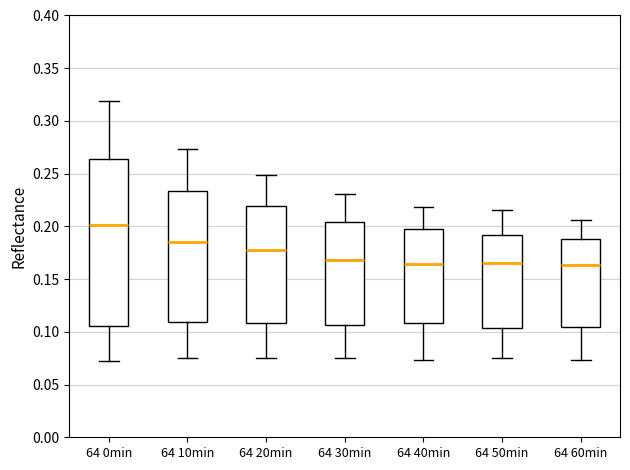

Reading left to right, transcribe this box plot: for each box, give where its median line is, the range the box spans, and where its two whiskers end, as read against the y-axis. The values are not printed on the chart, so give them approximately, as read against the axis.

64 0min: median 0.200, box 0.105 to 0.265, whiskers 0.070 to 0.320
64 10min: median 0.185, box 0.110 to 0.235, whiskers 0.075 to 0.275
64 20min: median 0.180, box 0.110 to 0.220, whiskers 0.075 to 0.250
64 30min: median 0.170, box 0.105 to 0.205, whiskers 0.075 to 0.230
64 40min: median 0.165, box 0.110 to 0.200, whiskers 0.075 to 0.220
64 50min: median 0.165, box 0.105 to 0.190, whiskers 0.075 to 0.215
64 60min: median 0.165, box 0.105 to 0.190, whiskers 0.075 to 0.205